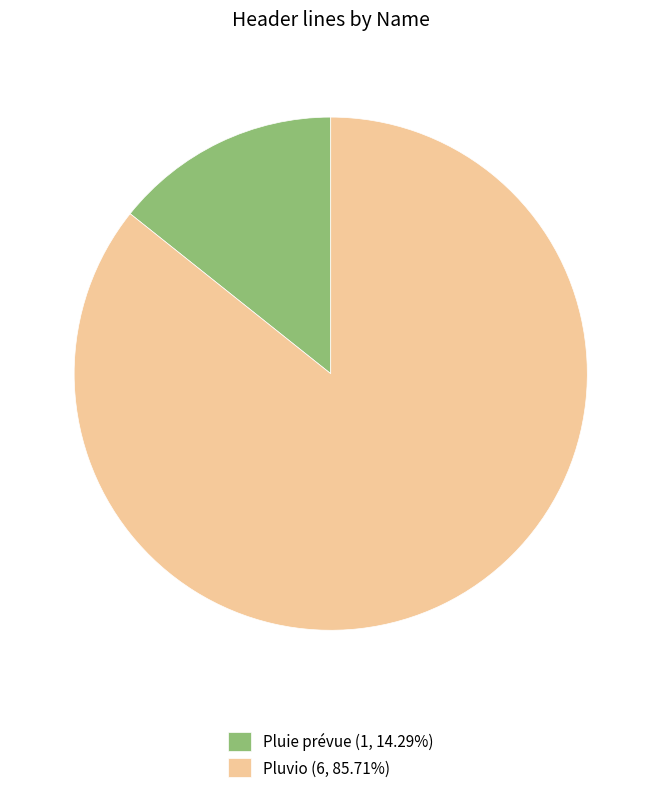

How many slices are in this pie chart?

2